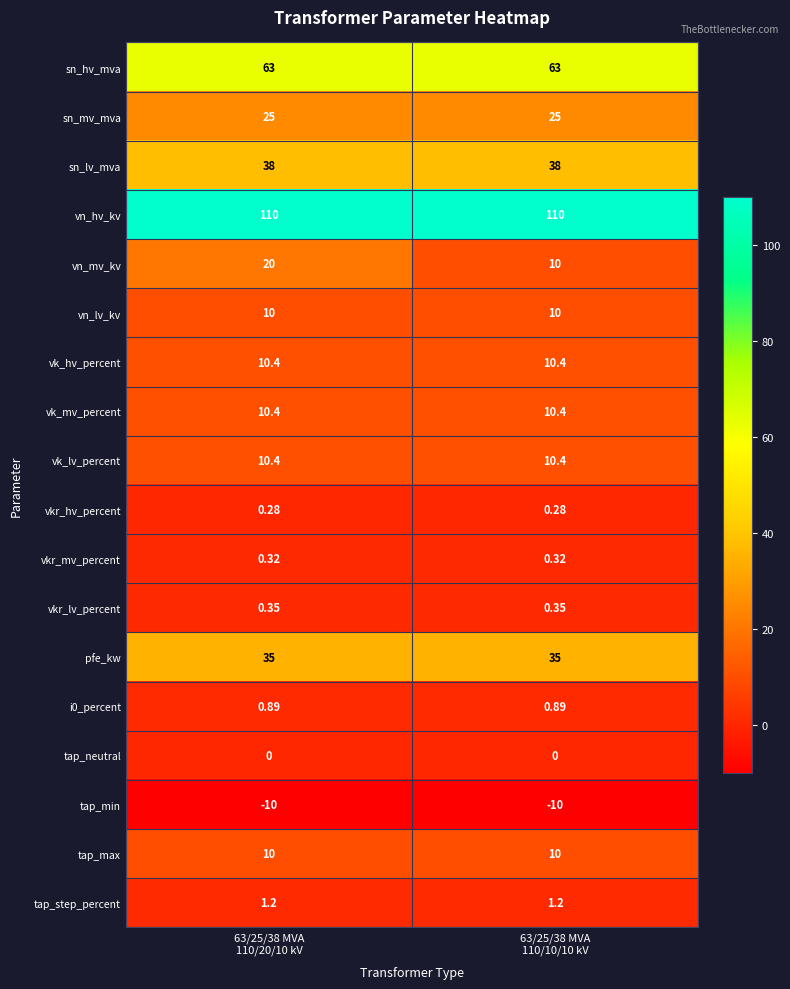

Which series has the largest range (max minus min)?

vn_mv_kv